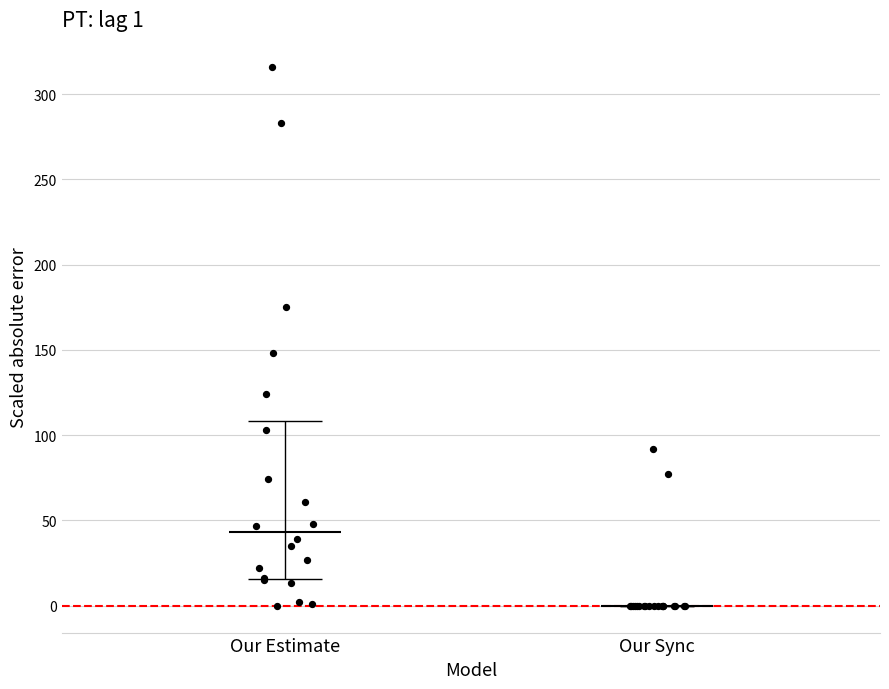

What are all the series names shown in the legend?

Our Estimate, Our Sync